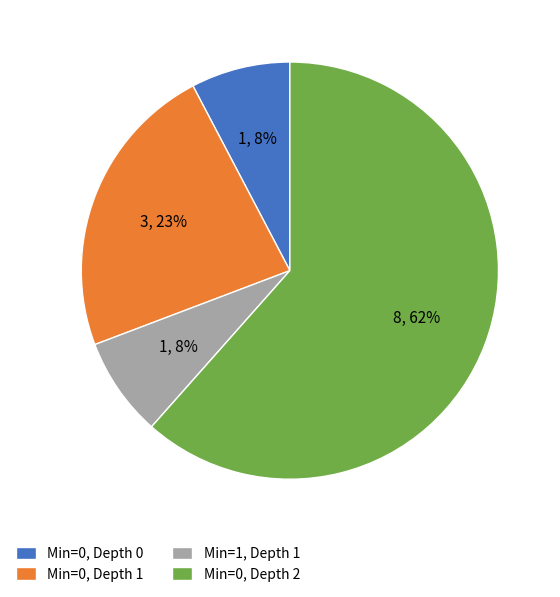

How many slices are in this pie chart?

4